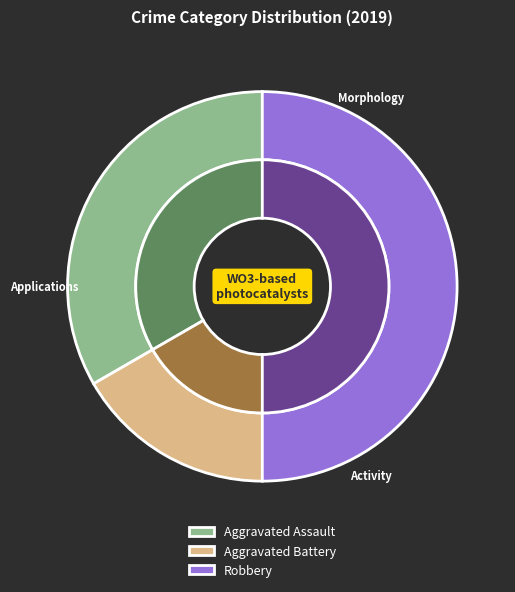

What is the ratio of the value at Robbery to the value at Aggravated Assault?

1.5